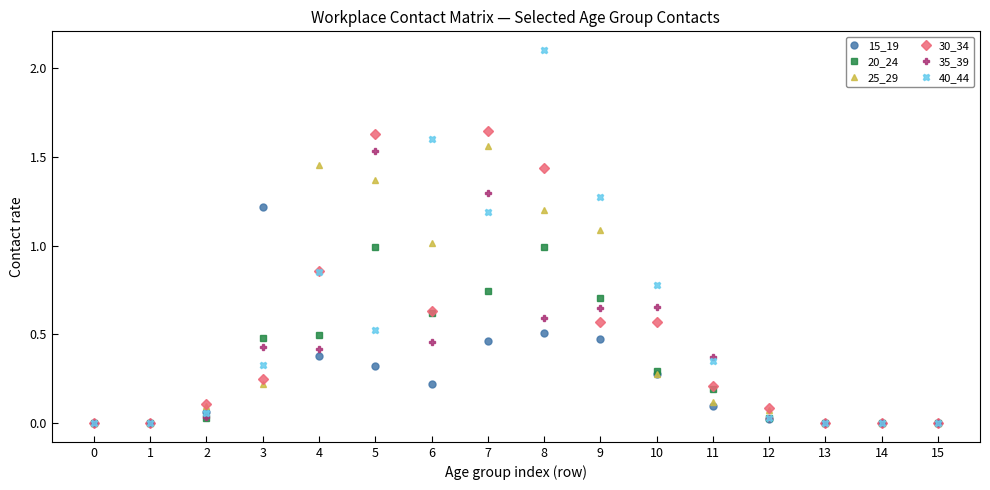

The 30_34 series shows 0.9 at 15. True or false?

False